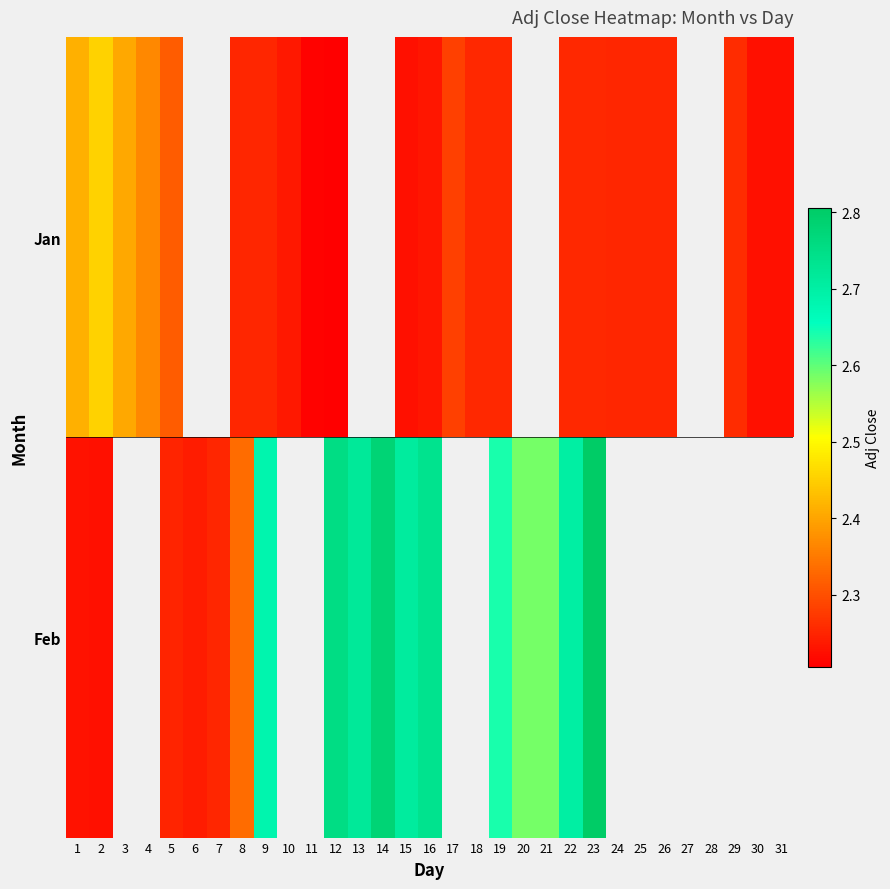

Which category has the highest value in the Feb series?

23